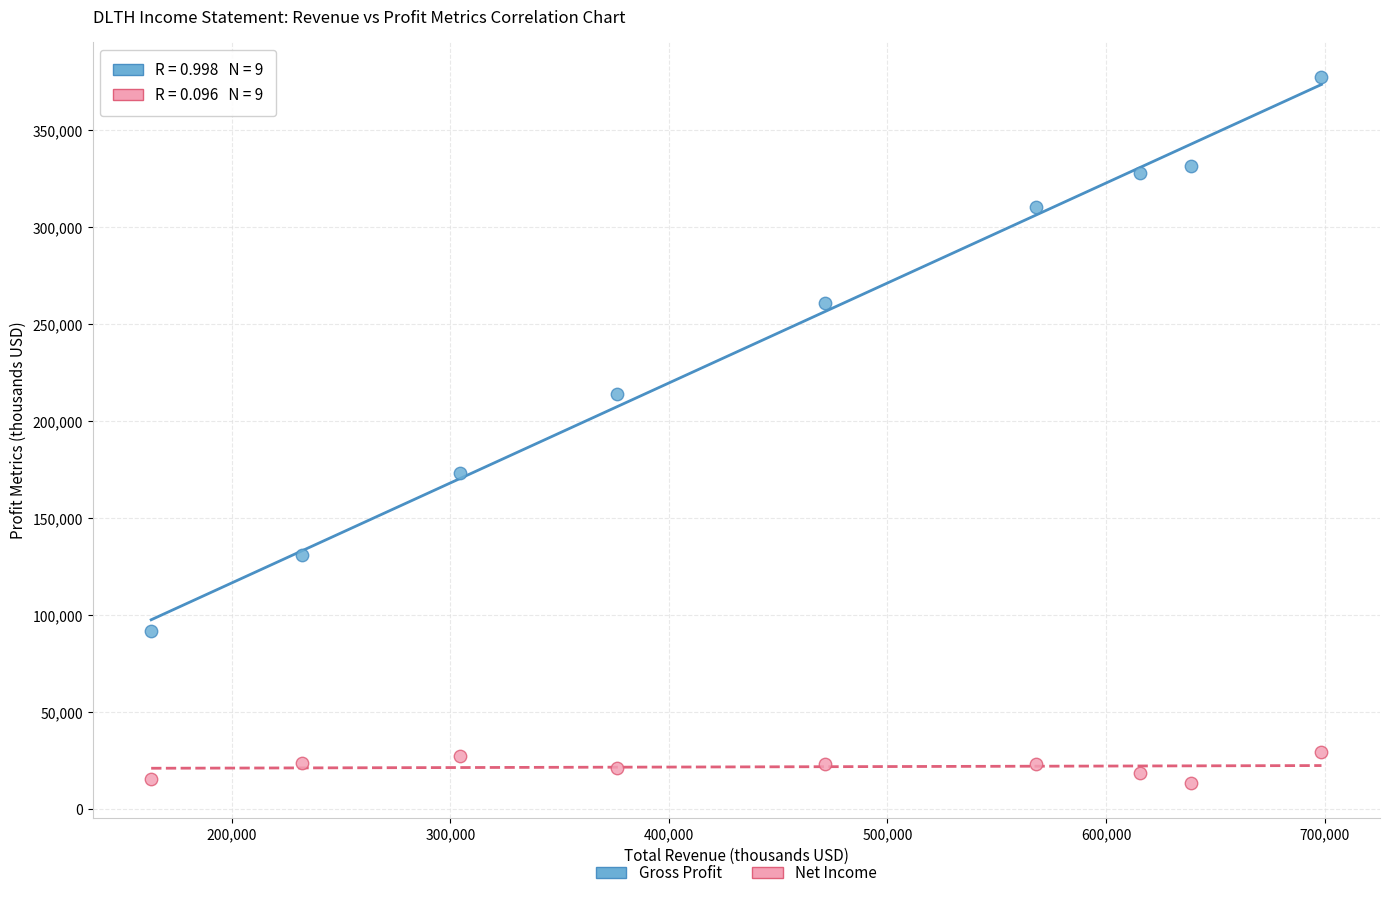

Which series reaches the maximum Y coordinate?

Gross Profit